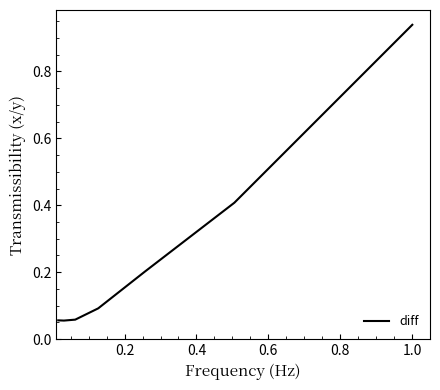

True or false: there are more than 1 points higher than both neighbors.

False